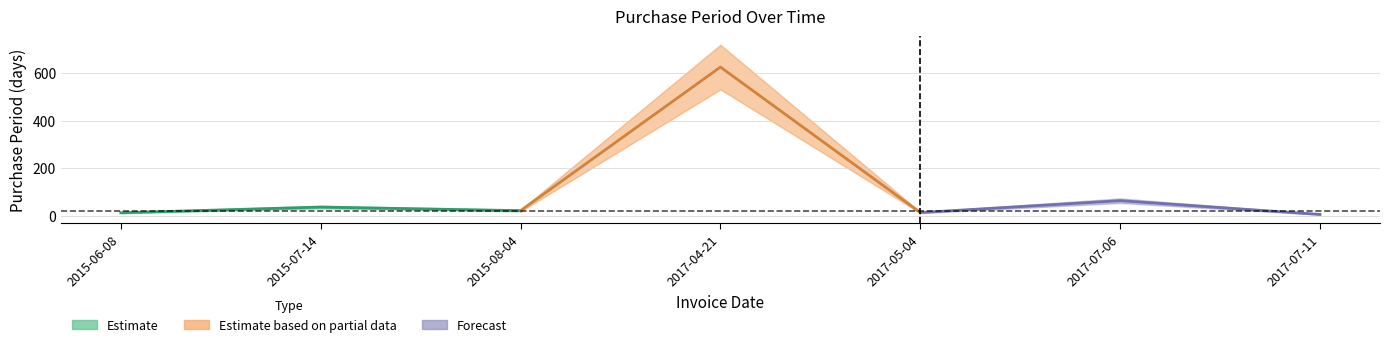

What is the difference between the maximum and second lowest values in the Estimate based on partial data series?

605